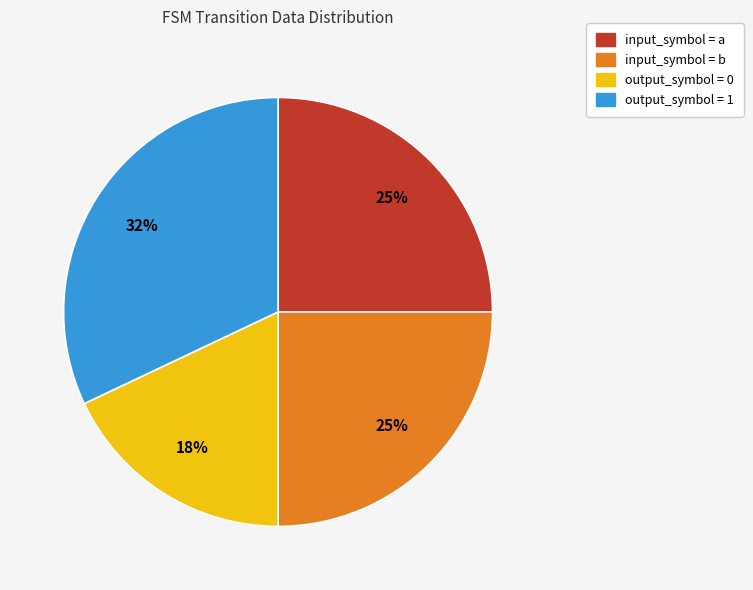

Is there any slice that represents more than half of the pie?

No